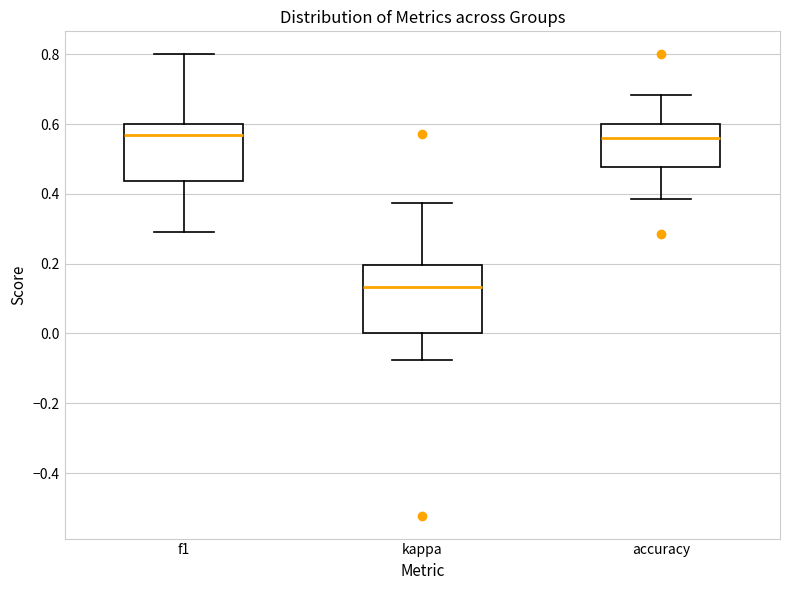

Where is the lower edge of the box for kappa on the y-axis? The values are not printed on the chart, so give them approximately, as read against the axis.

0.00